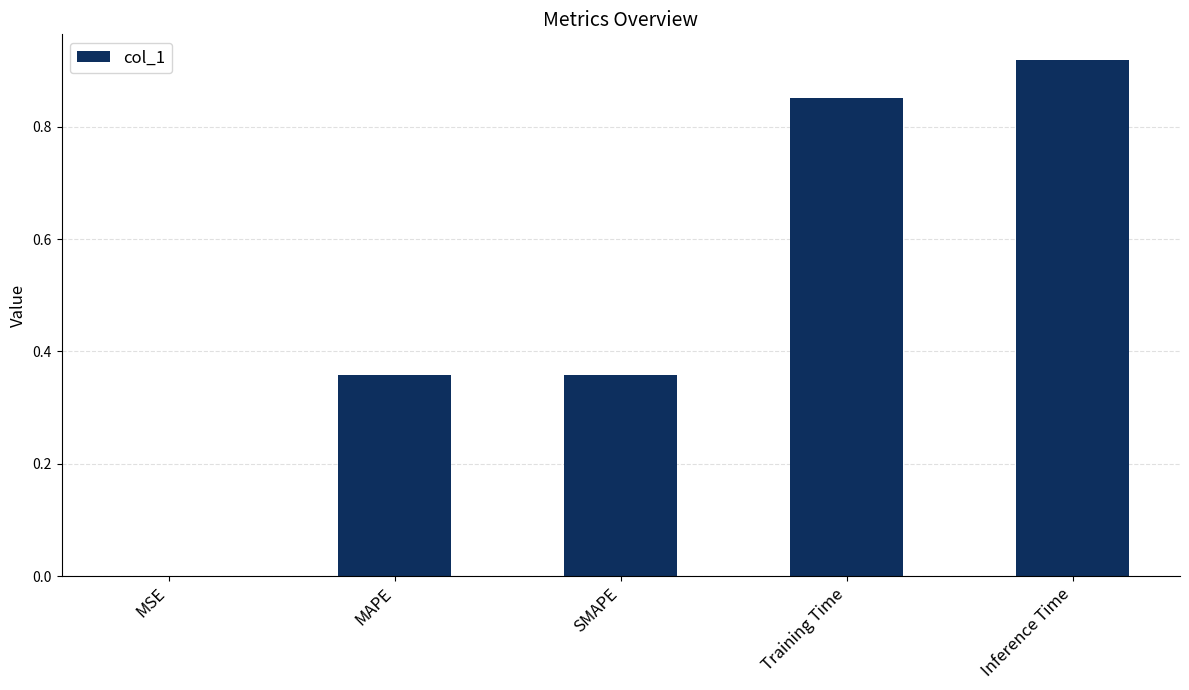

Are the bars grouped side by side (vs. stacked)?

No